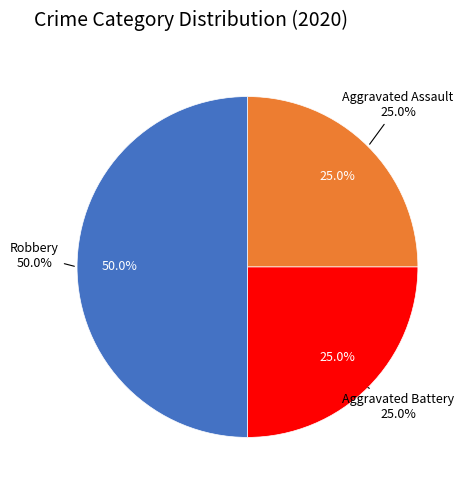

What is the smallest slice in the pie chart?

Aggravated Assault